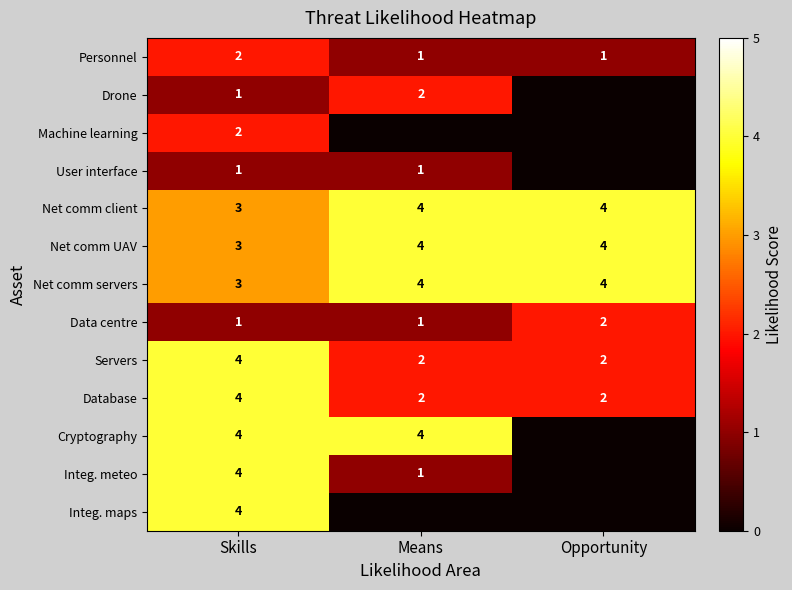

Is it true that Net comm client equals 4 at Means?

True